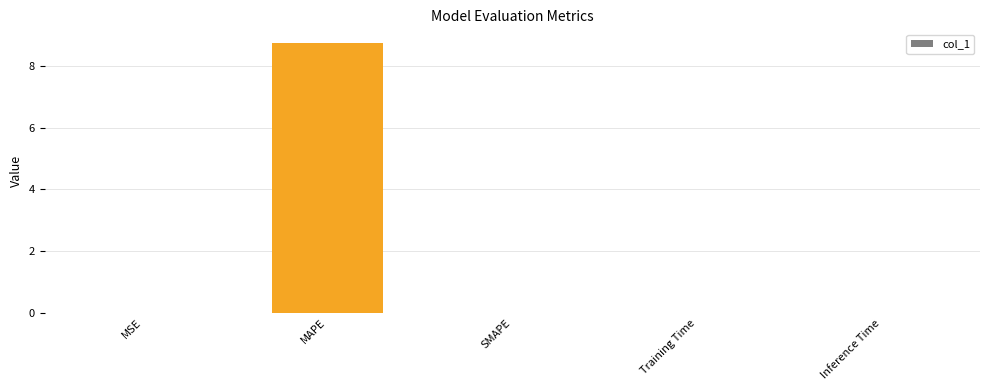

Is it true that the value at Training Time is 0.0?

True